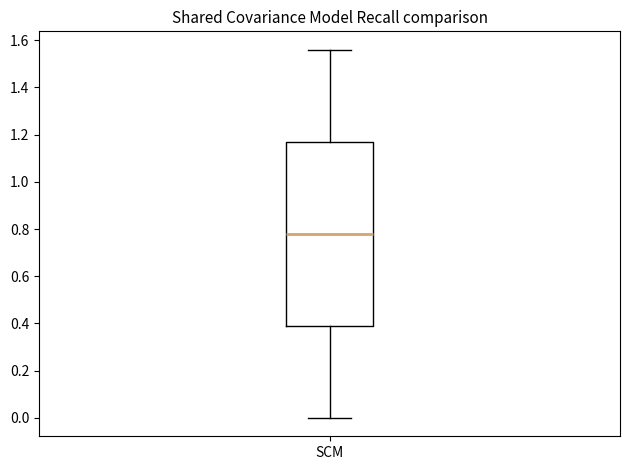

Where does the upper whisker of the box for SCM end on the y-axis? The values are not printed on the chart, so give them approximately, as read against the axis.

1.56